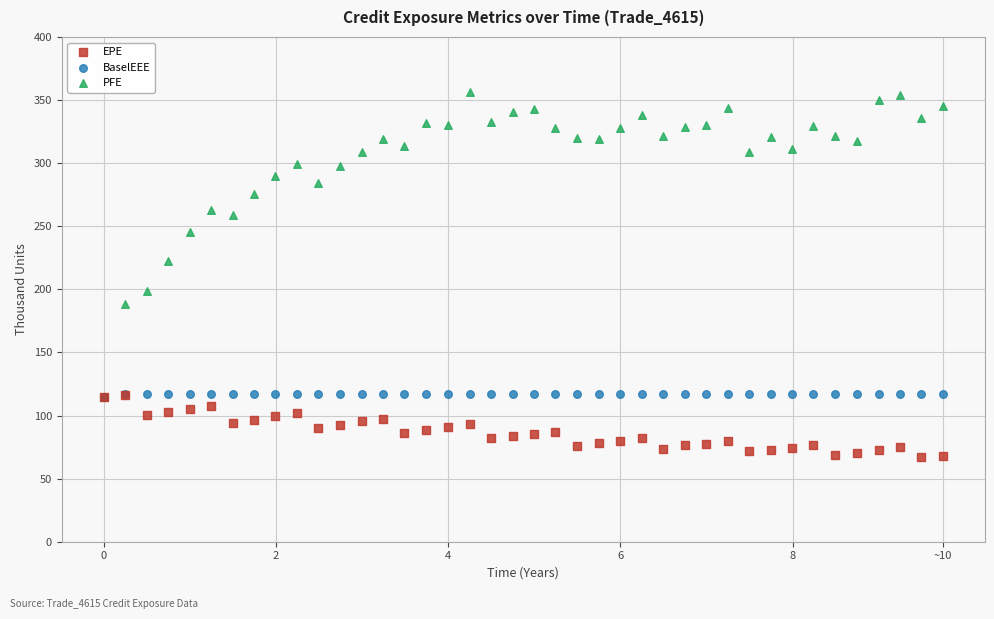

Which series has the largest Y range (max minus min)?

PFE